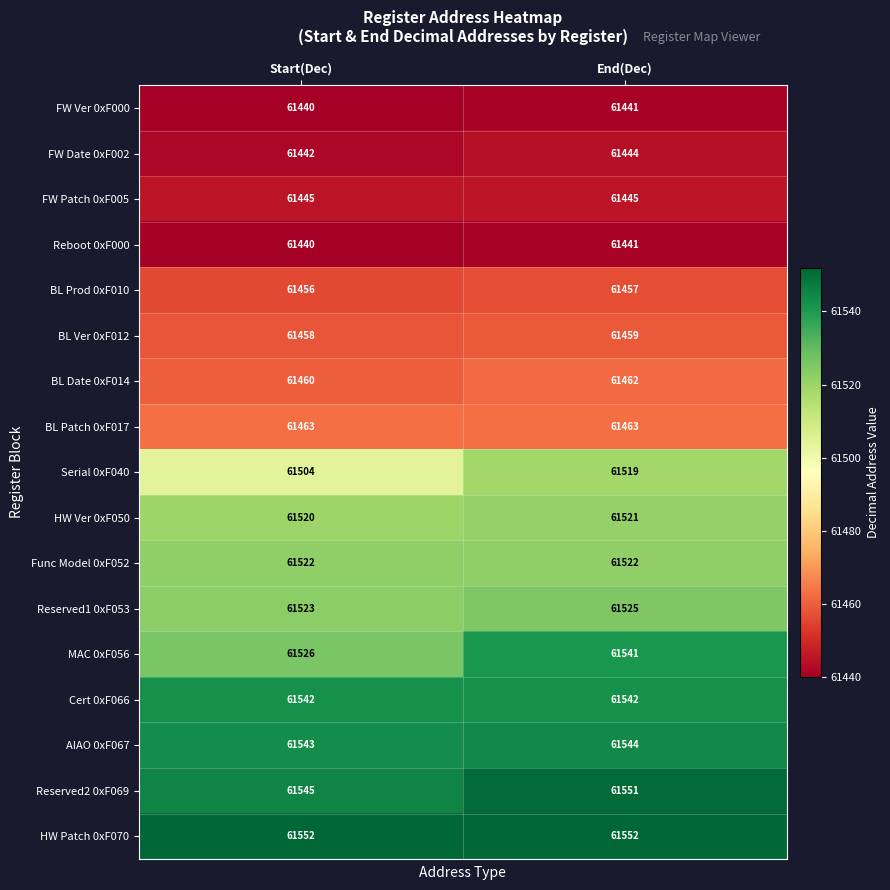

What is the sum of the Func Model 0xF052 values at End(Dec) and Start(Dec)?

123044